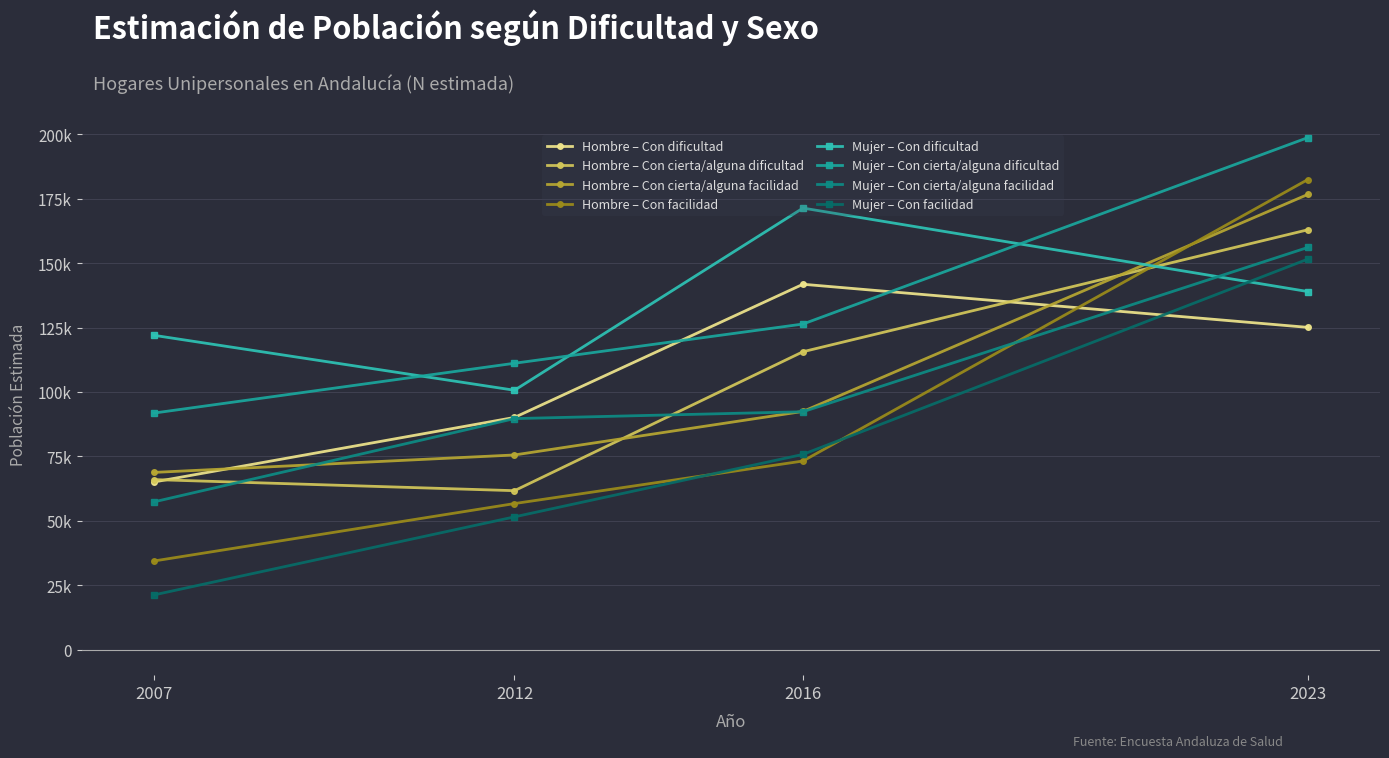

Does the chart have visible grid lines?

Yes